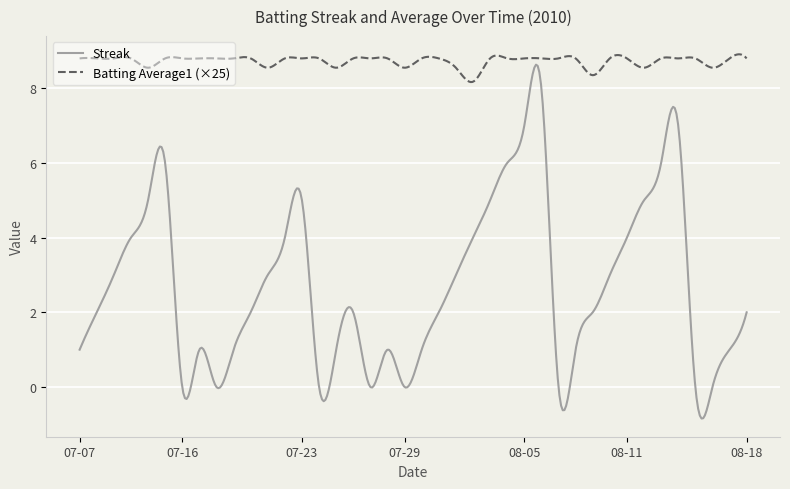

Which series has the largest total across all categories?

Batting Average1 (×25)